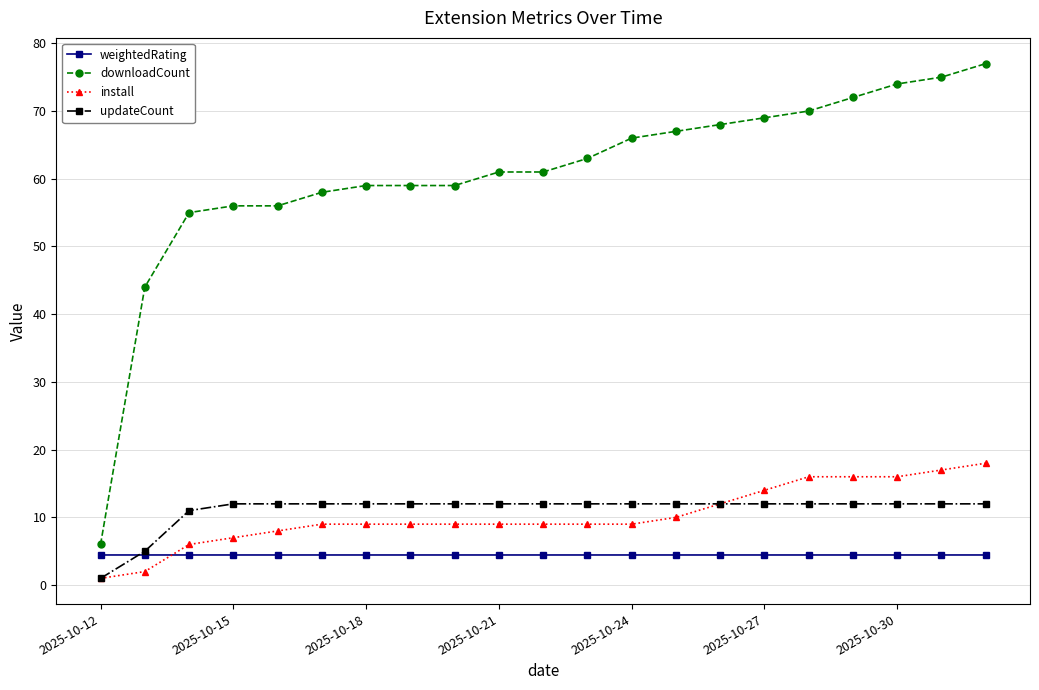

True or false: downloadCount and updateCount intersect in this chart.

False